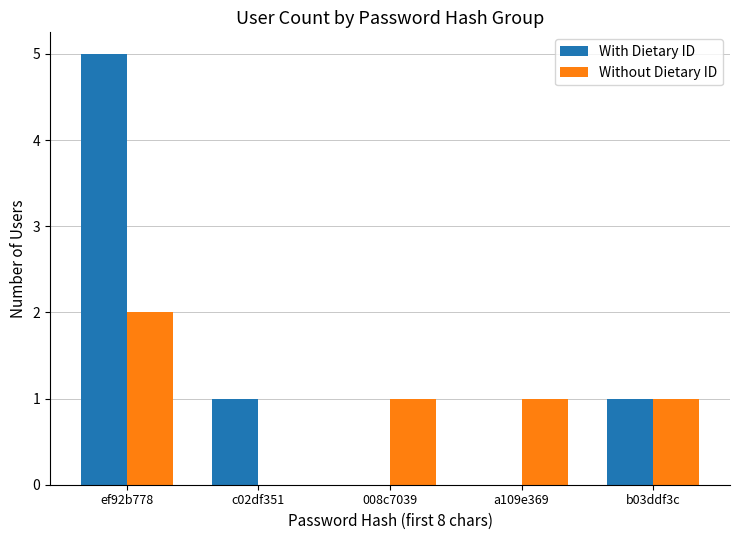

At which category does the chart reach its peak across all series?

ef92b778